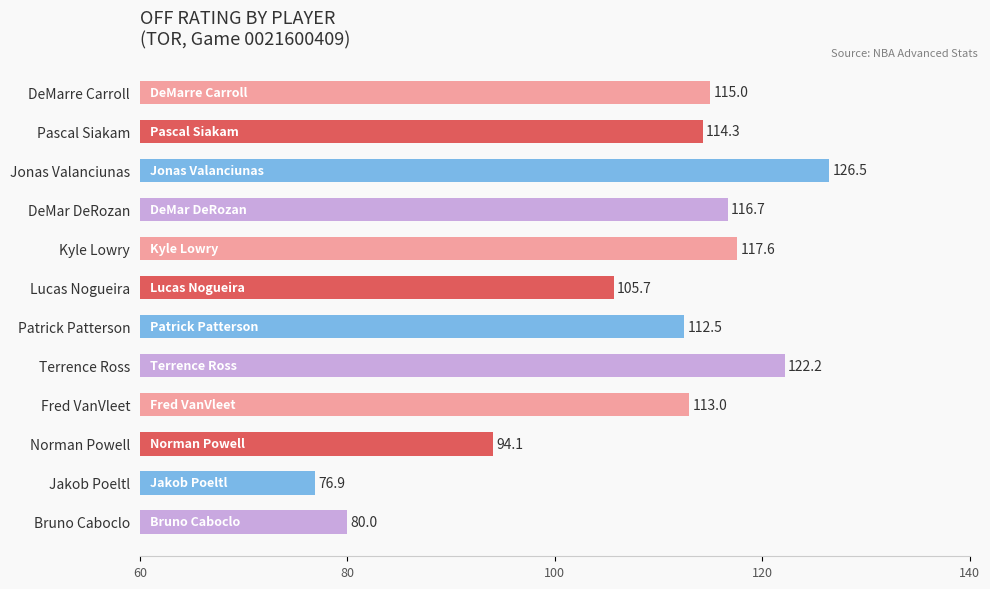

How many values exceed 114?

6